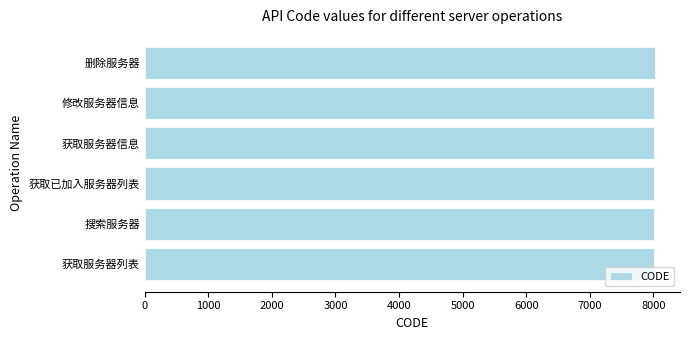

The value at 搜索服务器 is 13736. True or false?

False